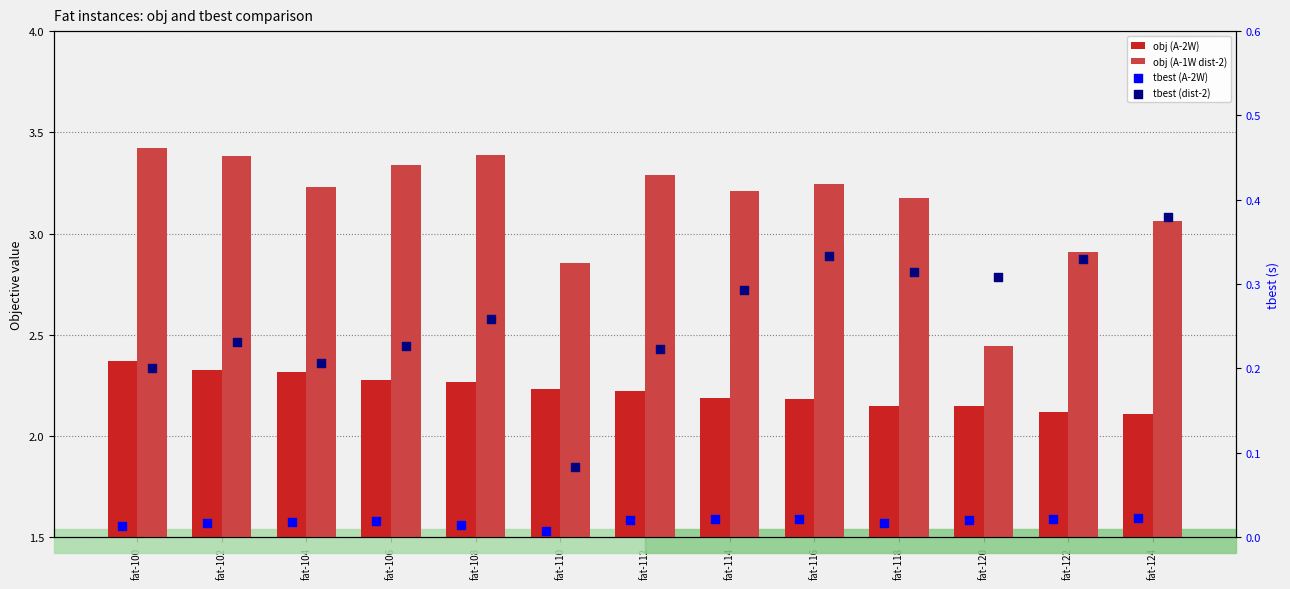

Which series contains the lowest Y value?

tbest (A-2W)